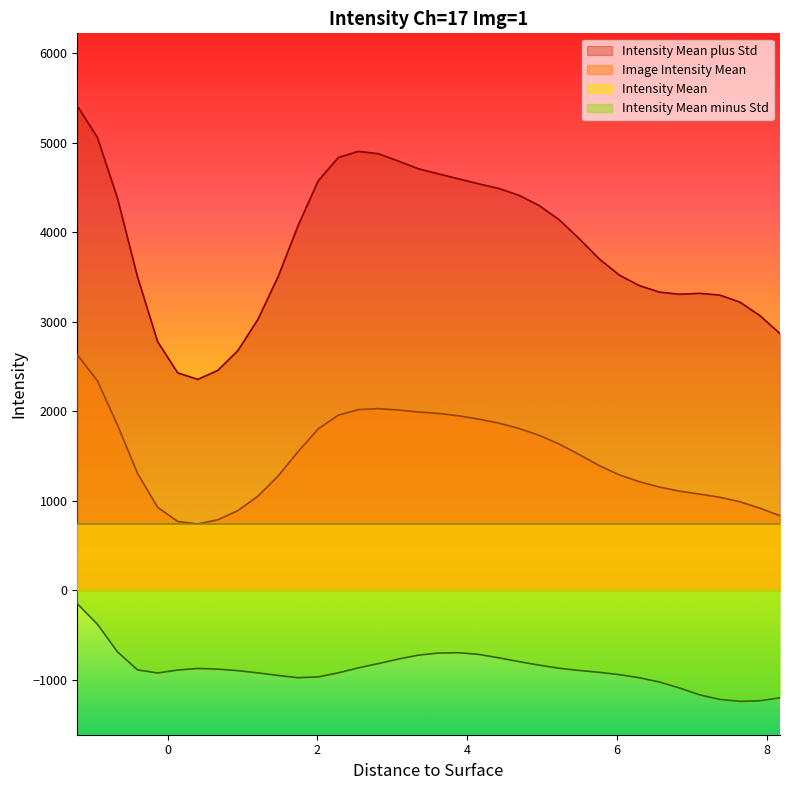

In Image Intensity Mean, how many points are lower than both neighbors (excluding endpoints)?

1